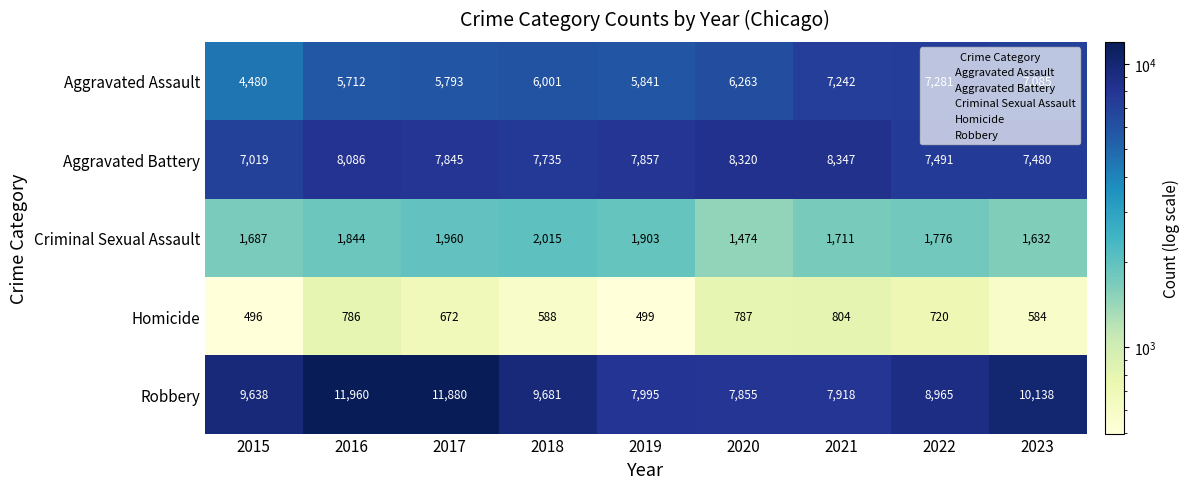

What is the spread (max minus min) of values at 2018?

9093